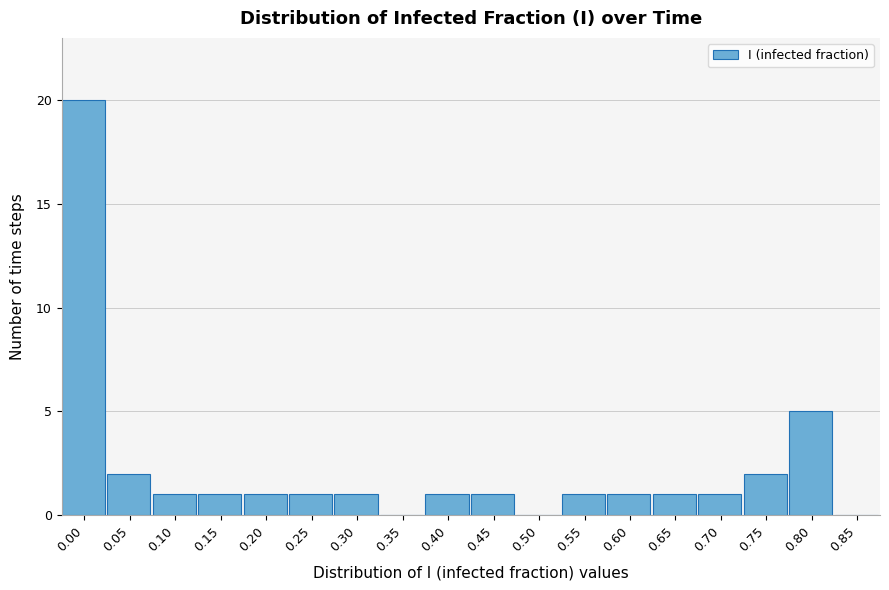

Reading left to right, transcribe all the data shown in this chart.

0.00=20	0.05=2	0.10=1	0.15=1	0.20=1	0.25=1	0.30=1	0.35=0	0.40=1	0.45=1	0.50=0	0.55=1	0.60=1	0.65=1	0.70=1	0.75=2	0.80=5	0.85=0